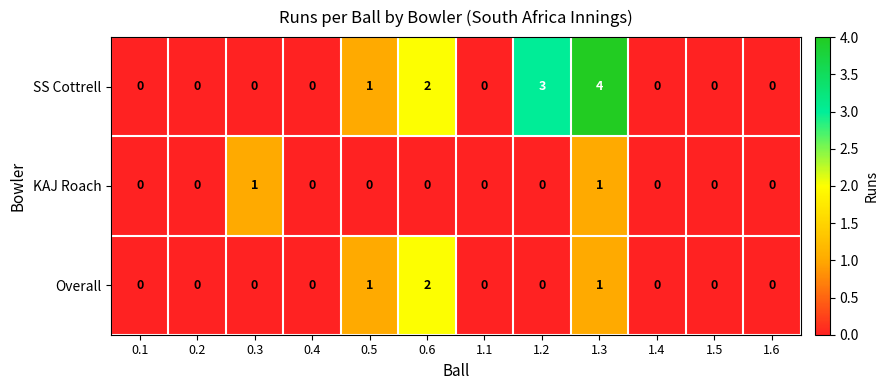

The Overall series shows 2 at 0.5. True or false?

False